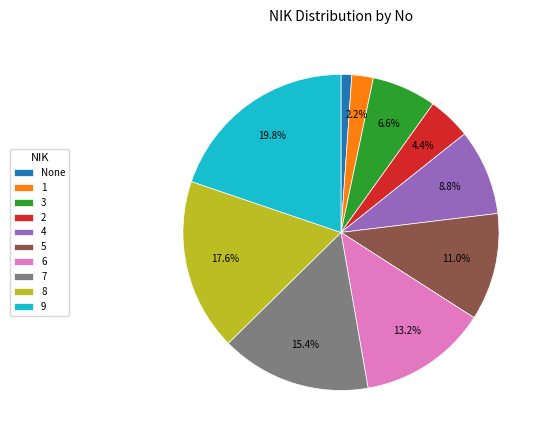

What percentage is the 6 slice, to the nearest percent?

13%